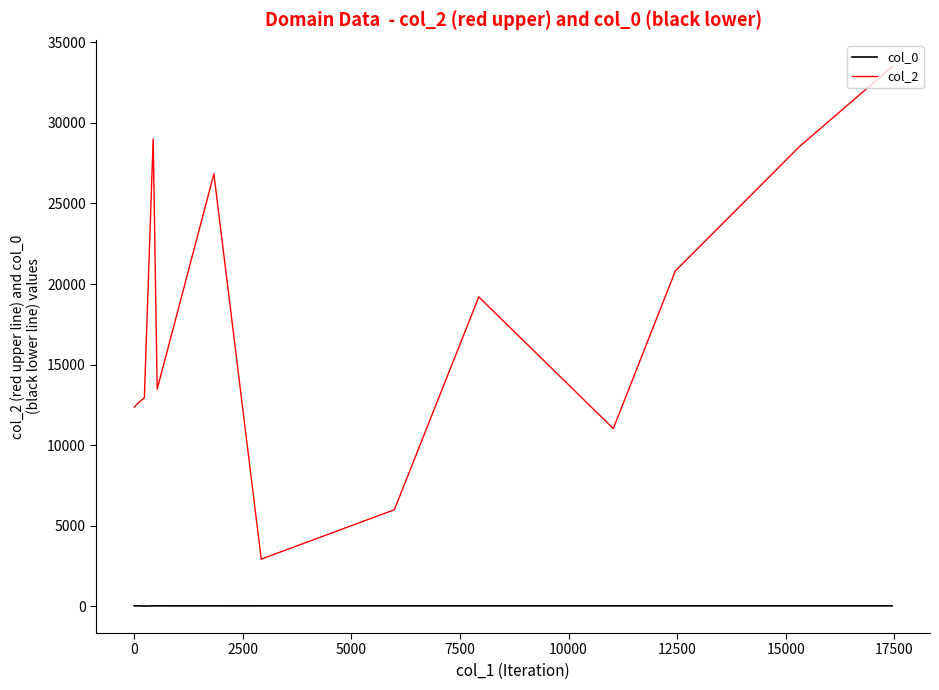

What is the smallest value displayed?

14.1